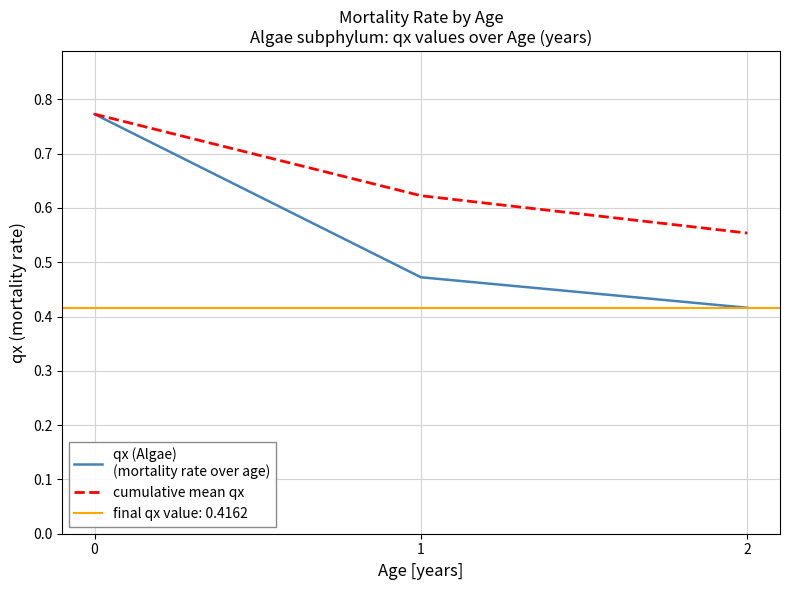

The cumulative mean qx series shows 1.0 at 1. True or false?

False